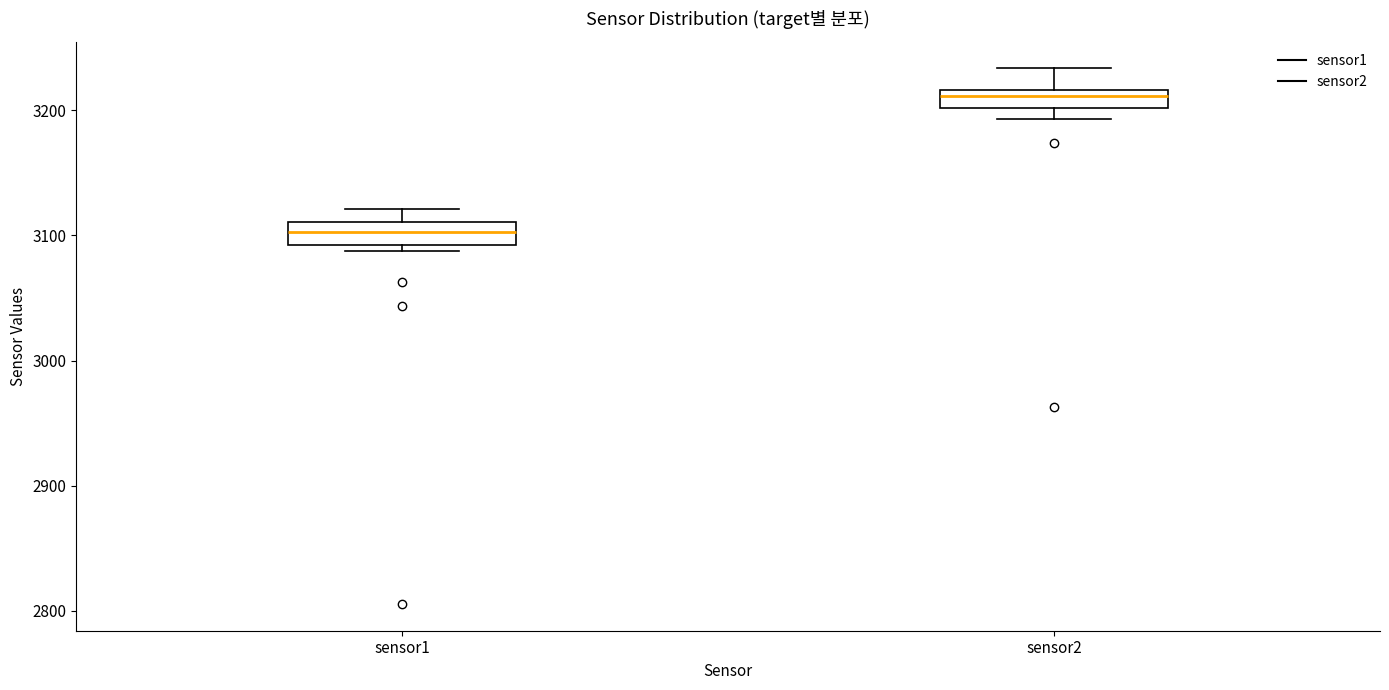

Which box has the highest median line?

sensor2